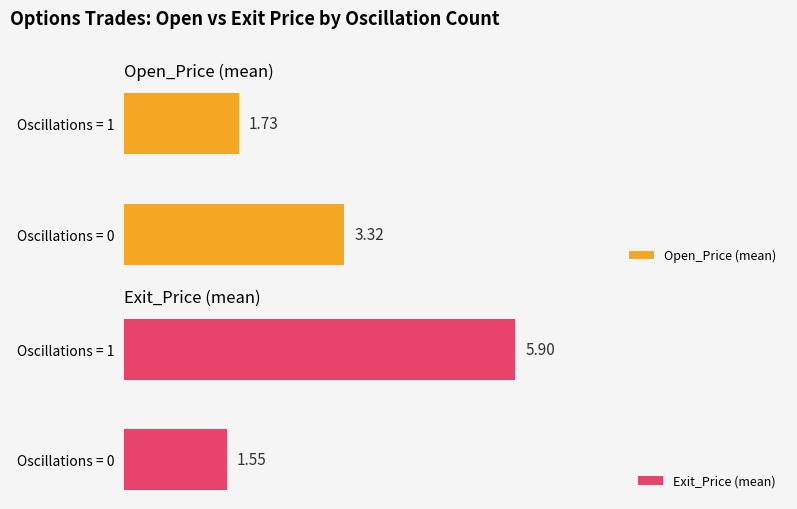

What is the sum of the Open_Price (mean) values at Oscillations = 0 and Oscillations = 1?

5.0